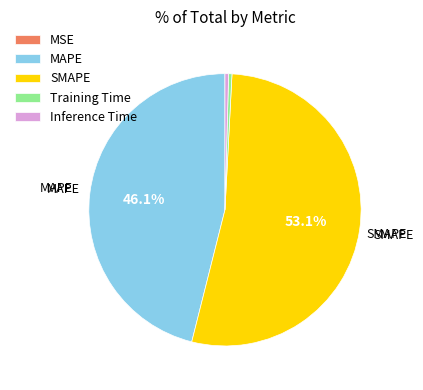

Combined, do Training Time and MAPE account for over 50%?

No